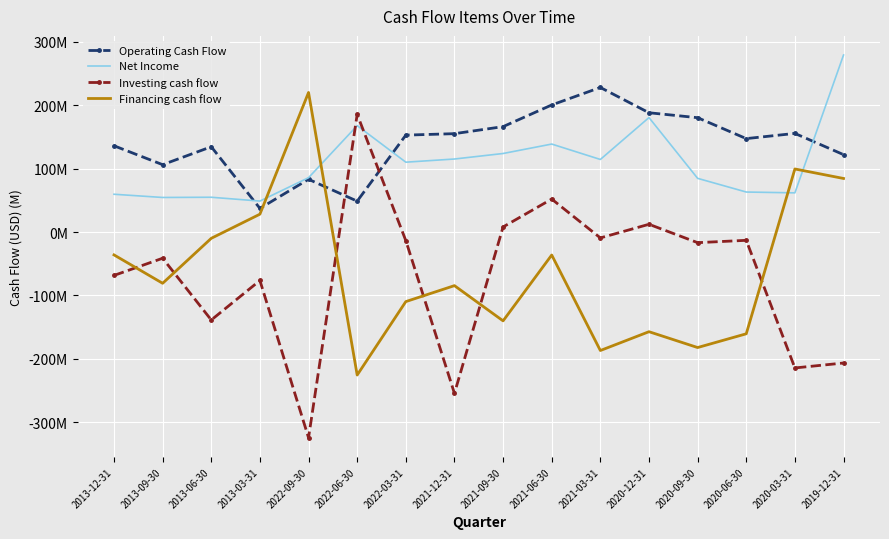

At which category is the sum across all series the highest?

2021-06-30